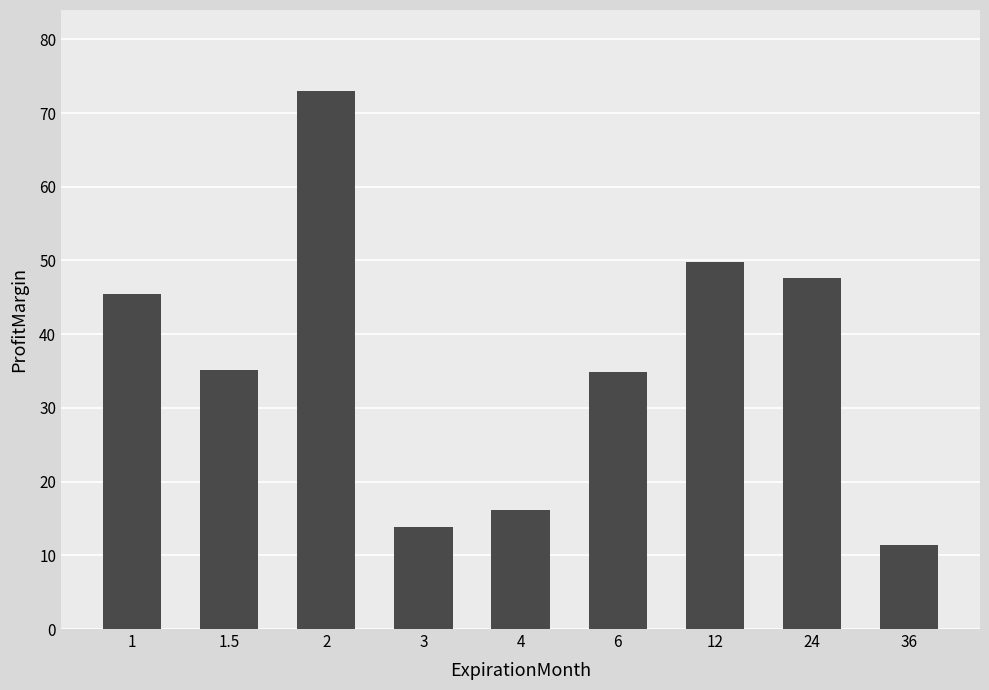

What is the sum of all values?

327.2